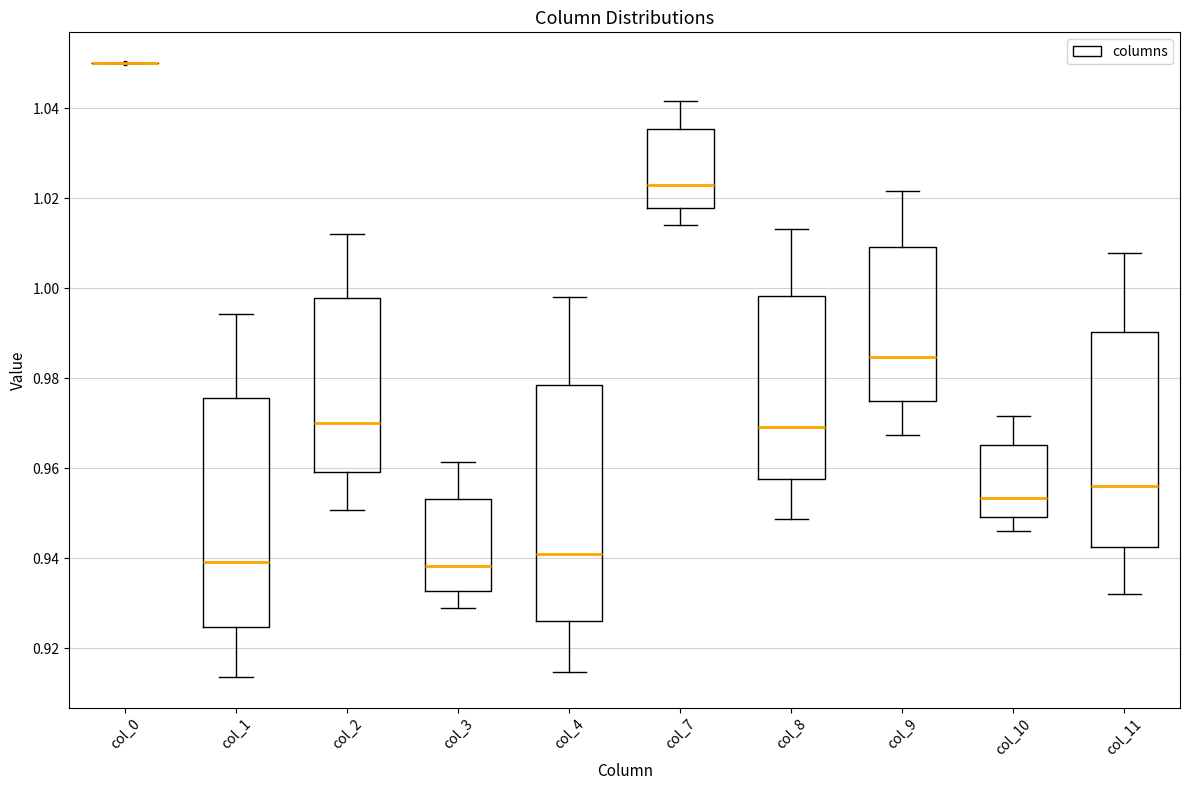

Reading left to right, read every box against the y-axis: the position of its median line, the range the box covers, and the ends of its whiskers. The values are not printed on the chart, so give them approximately, as read against the axis.

col_0: box collapsed to a line at 1.050, whiskers 1.050 to 1.050
col_1: median 0.940, box 0.924 to 0.976, whiskers 0.914 to 0.994
col_2: median 0.970, box 0.960 to 0.998, whiskers 0.950 to 1.012
col_3: median 0.938, box 0.932 to 0.954, whiskers 0.928 to 0.962
col_4: median 0.940, box 0.926 to 0.978, whiskers 0.914 to 0.998
col_7: median 1.022, box 1.018 to 1.036, whiskers 1.014 to 1.042
col_8: median 0.970, box 0.958 to 0.998, whiskers 0.948 to 1.014
col_9: median 0.984, box 0.974 to 1.010, whiskers 0.968 to 1.022
col_10: median 0.954, box 0.950 to 0.966, whiskers 0.946 to 0.972
col_11: median 0.956, box 0.942 to 0.990, whiskers 0.932 to 1.008